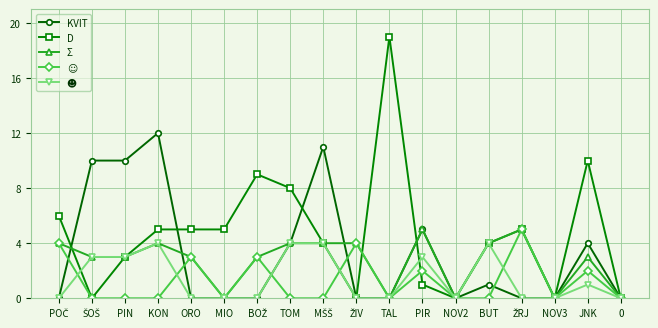

What is the total value across all series at PIN?

19